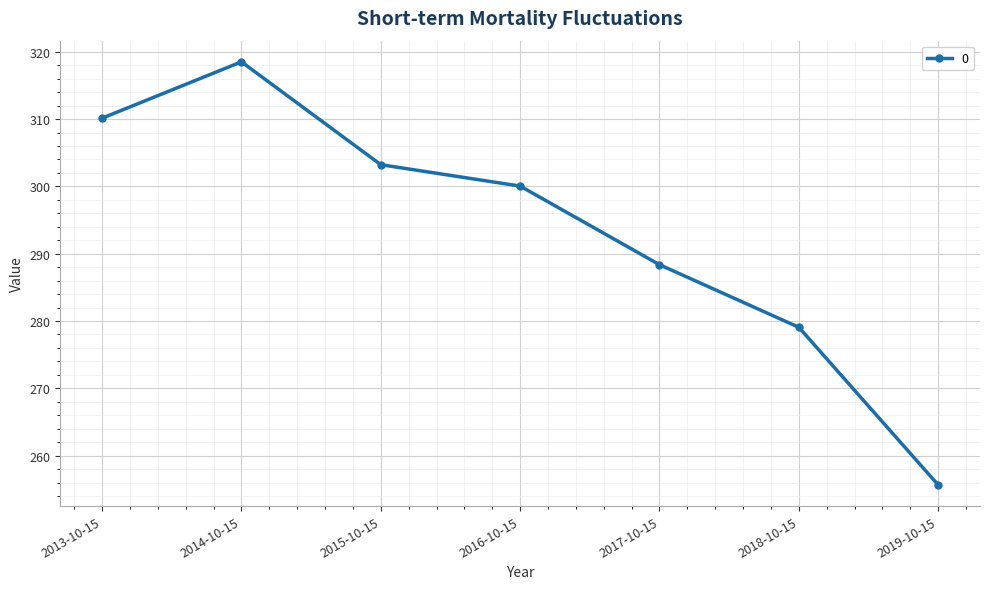

What is the average value?

293.6